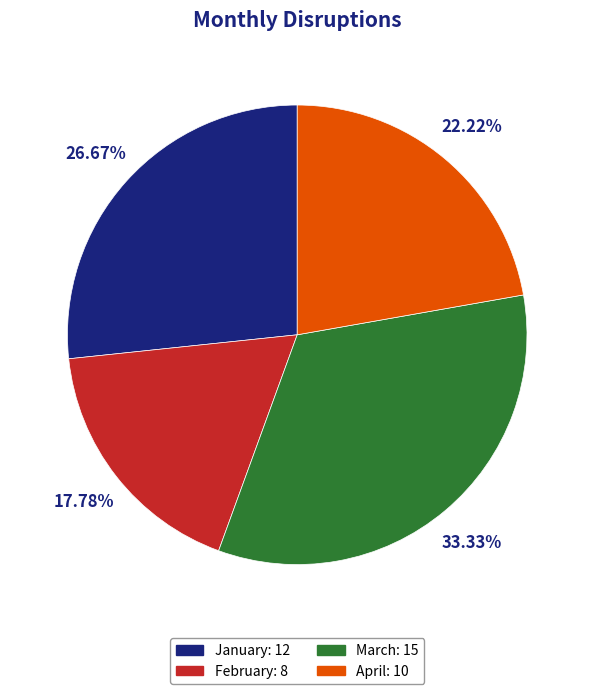

Combined, do April and January account for over 50%?

No